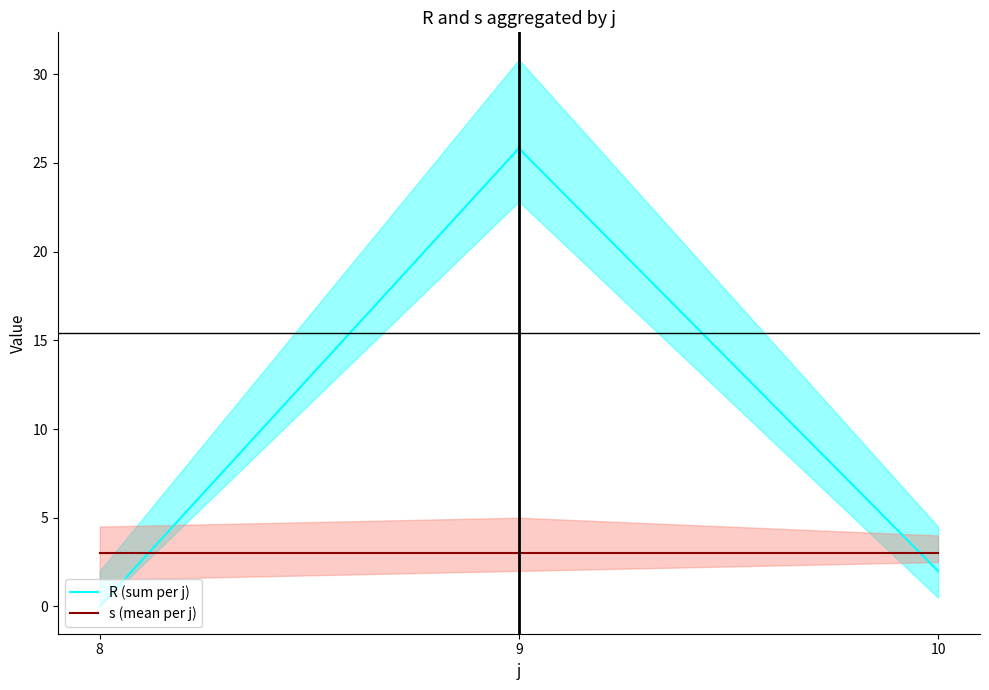

How many positive values does the R (sum per j) series have?

2